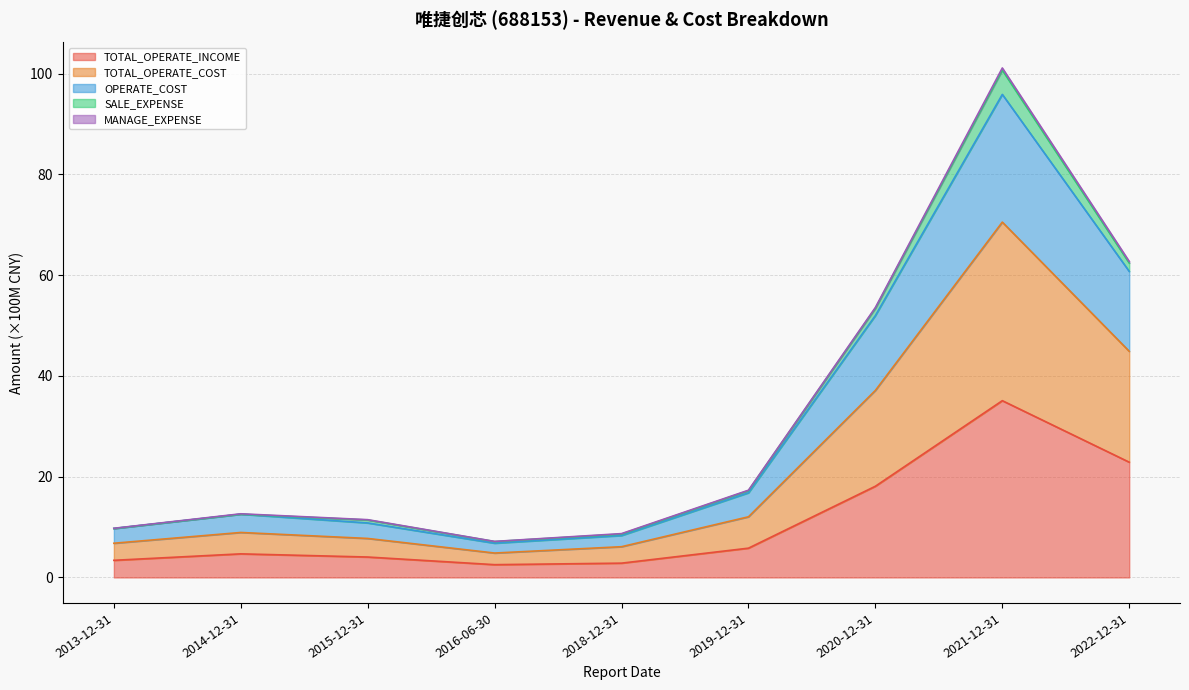

True or false: OPERATE_COST and TOTAL_OPERATE_INCOME cross at least once.

False